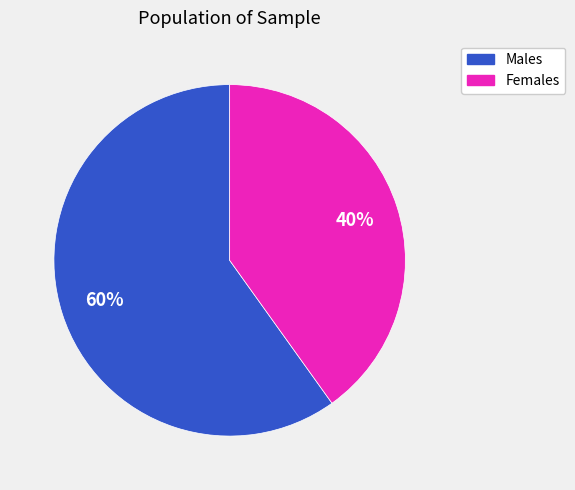

To the nearest percent, what is the average slice percentage?

50%